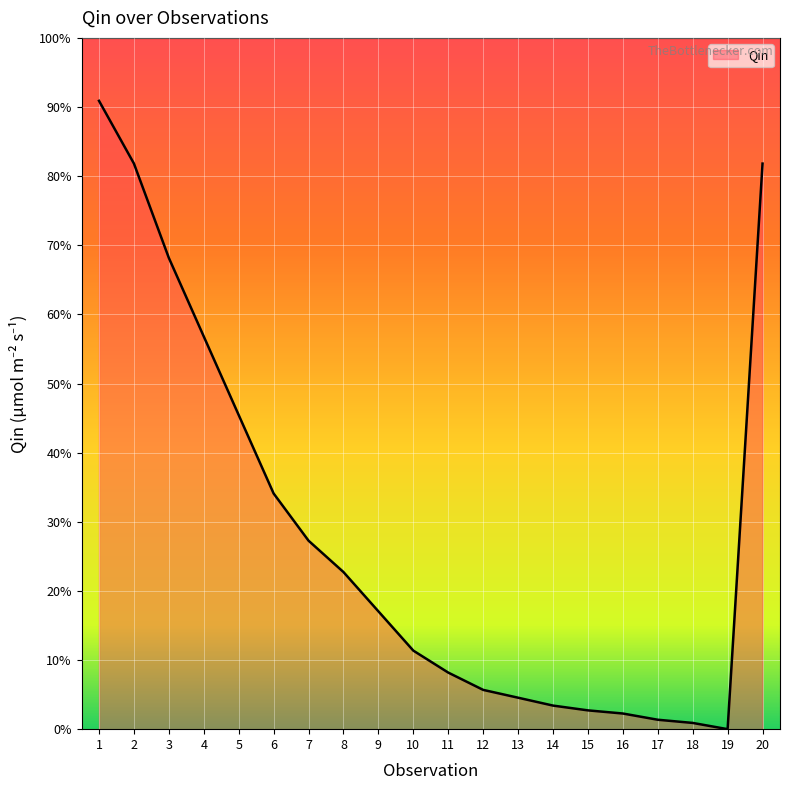

Does the chart display data point markers on the line(s)?

No